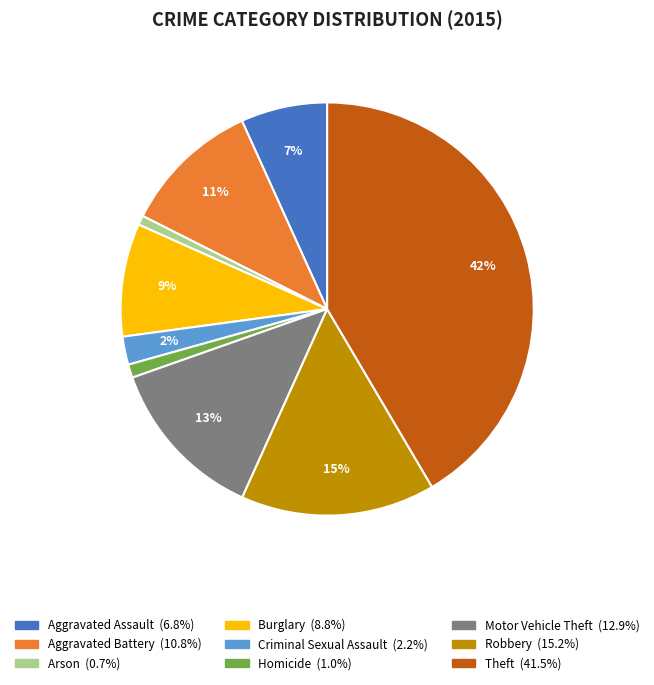

What percentage is the Criminal Sexual Assault slice, to the nearest percent?

2%